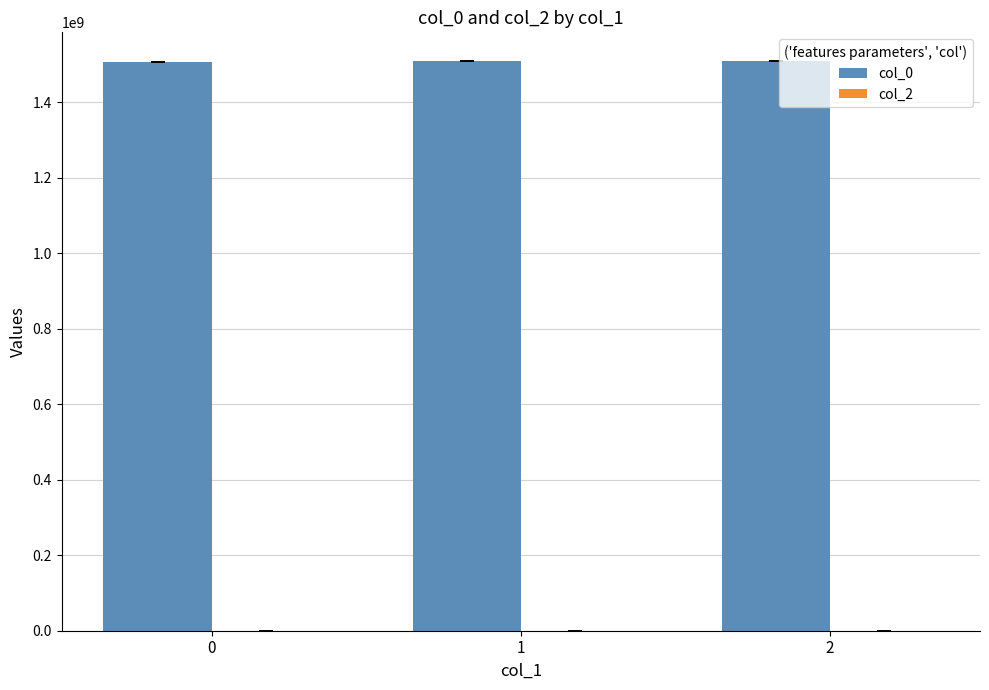

What is the average value?

1509241091.1